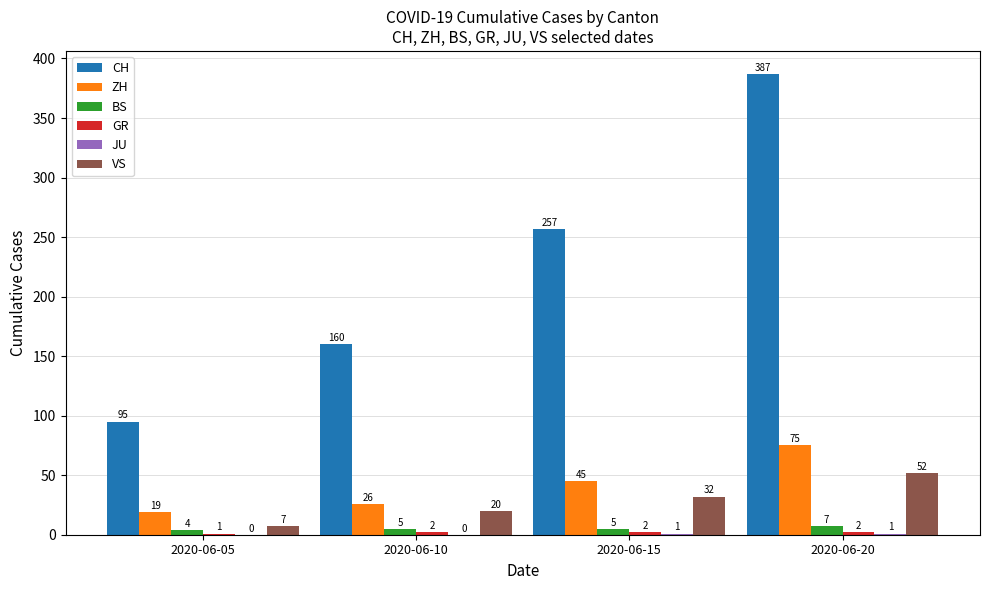

Read the ZH value at 2020-06-20.

75